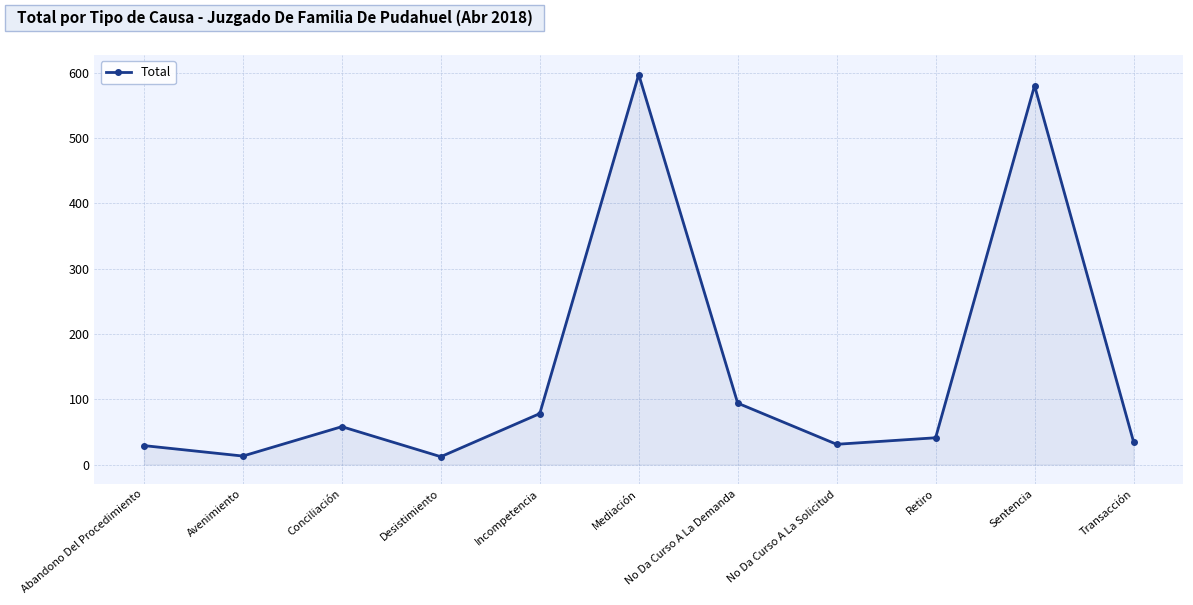

How many data points does each series have?

11